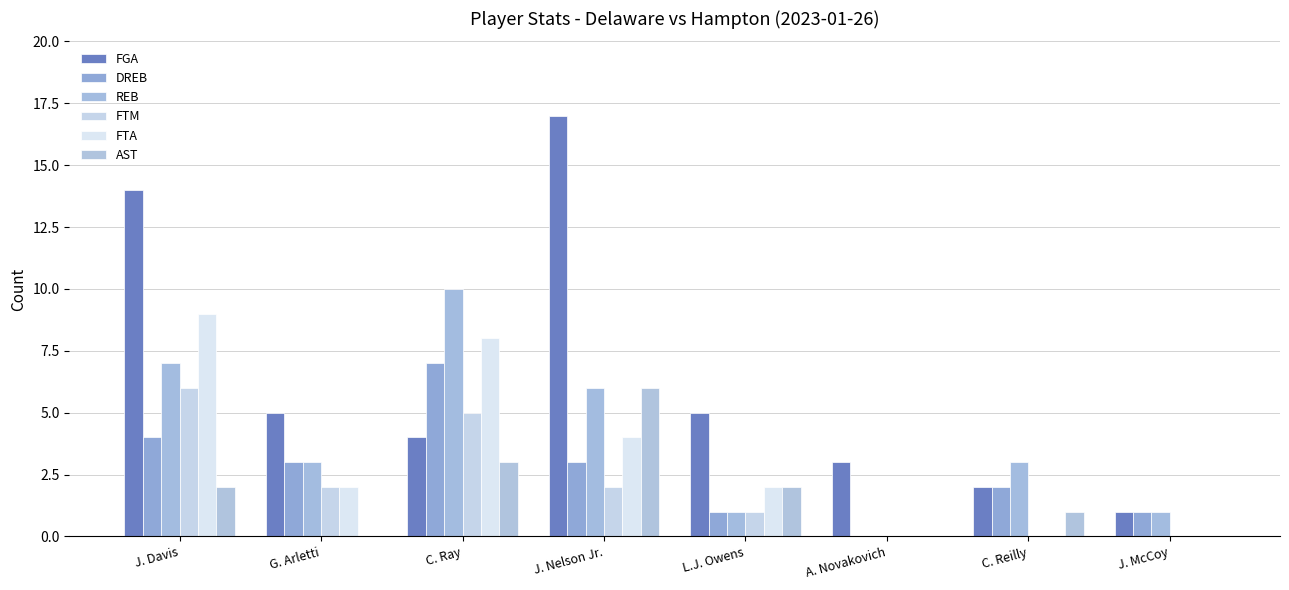

What is the label of the 3rd bar from the left?

C. Ray